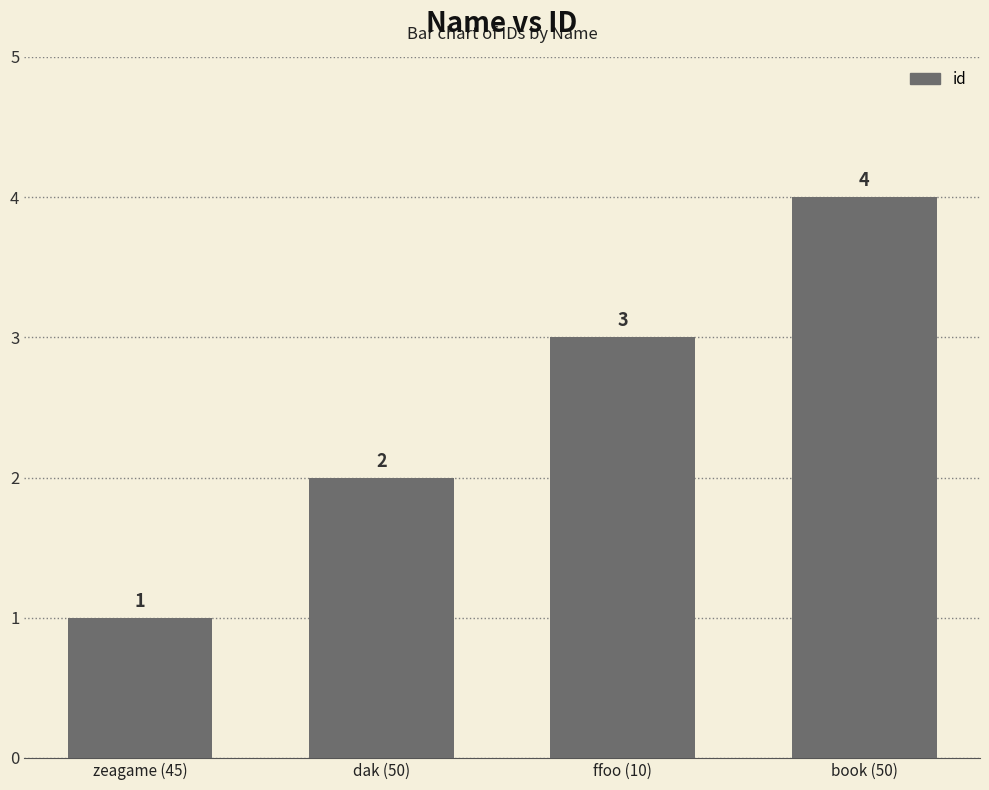

What is the value of the 1st bar from the left?

1